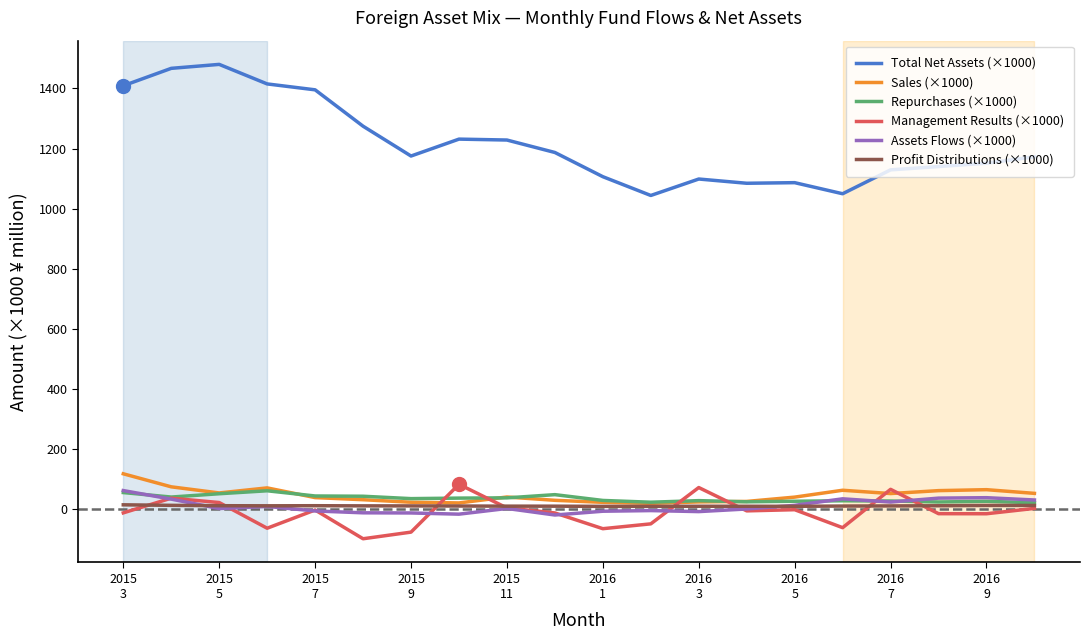

How many values in the Management Results (×1000) series exceed -5?

9